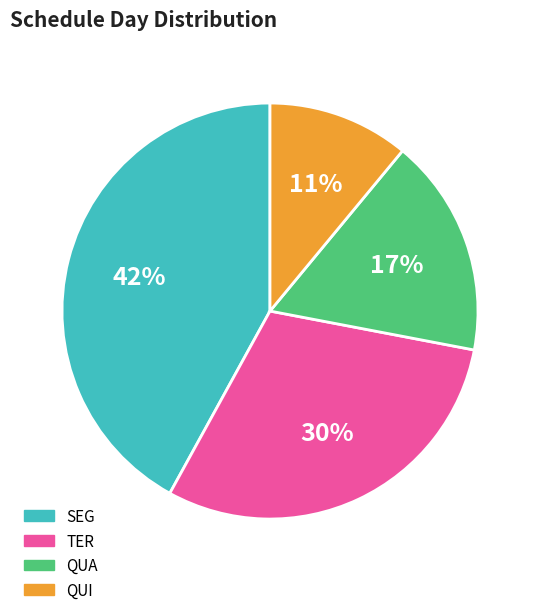

Is it true that TER is 30% of the pie?

True